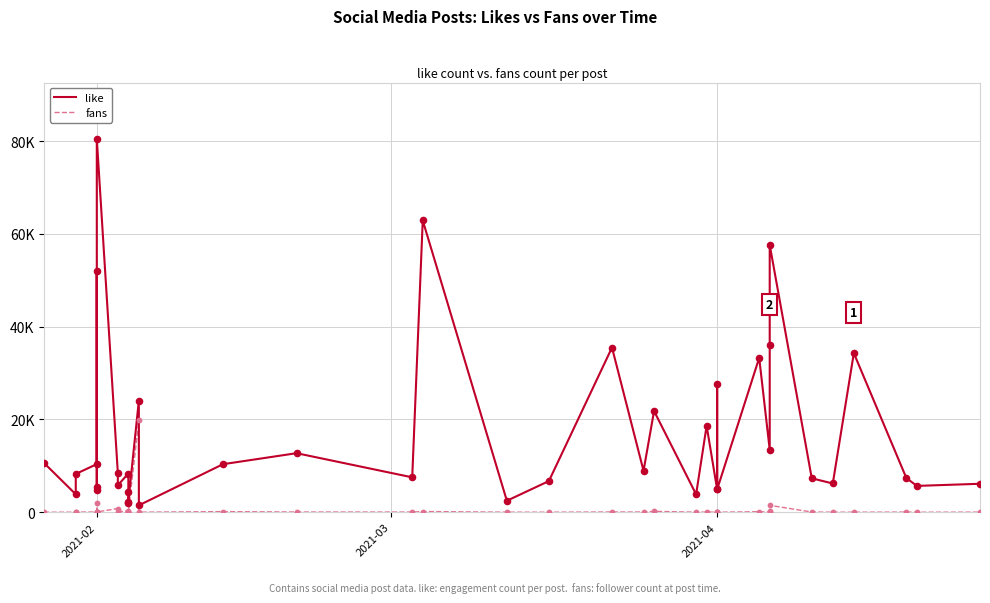

Is the value of fans at 22 greater than the value of like at 13?

No